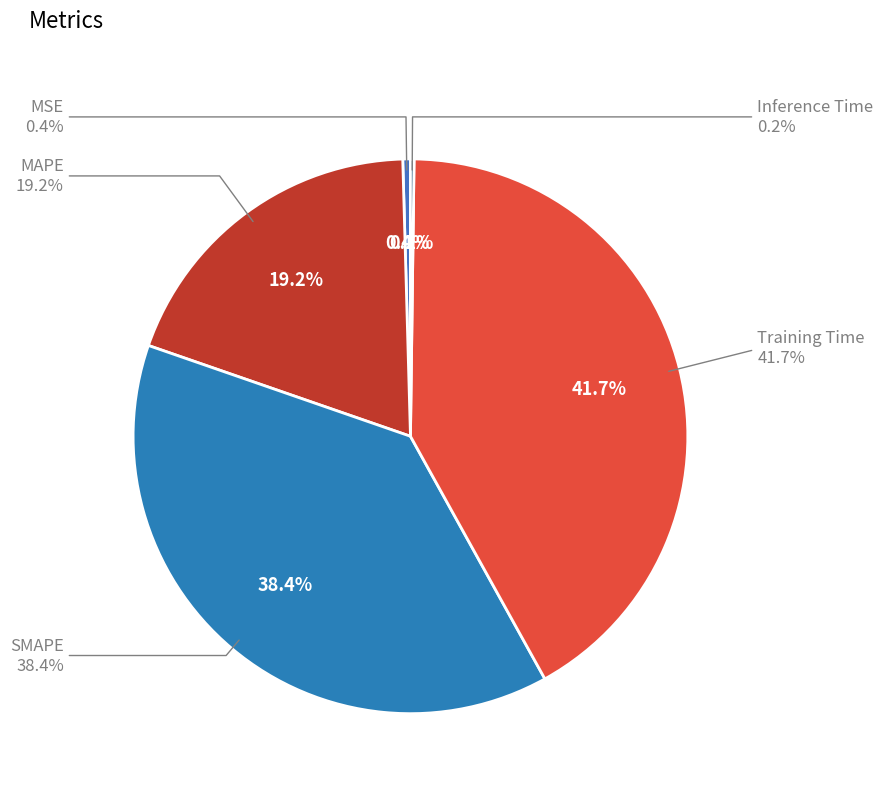

To the nearest percent, what is the average slice percentage?

20%